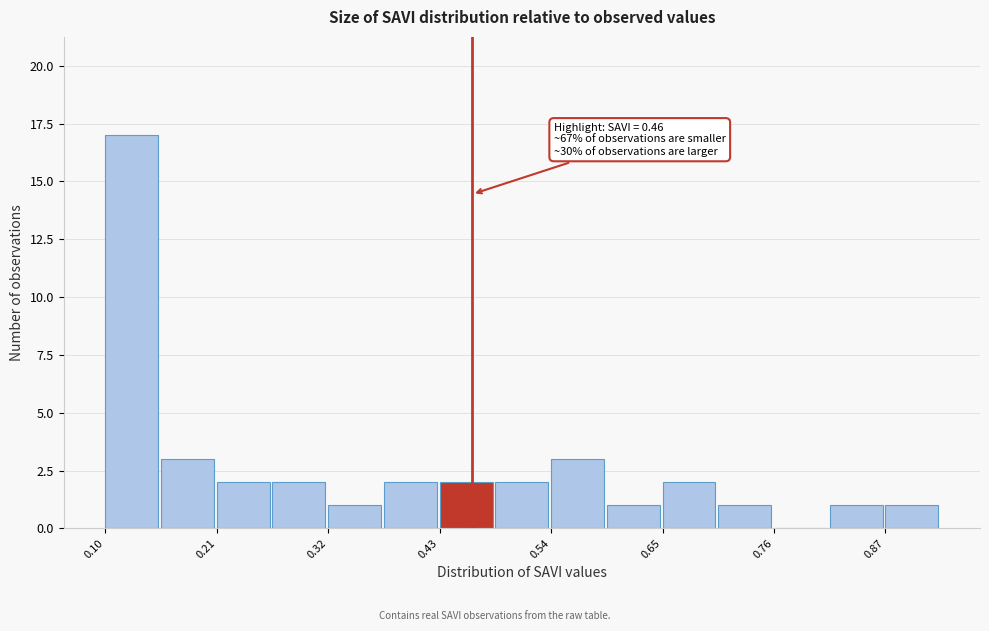

Around what value on the x-axis is the tallest bar? Give the approximate position of its centre, as read against the axis.

0.12